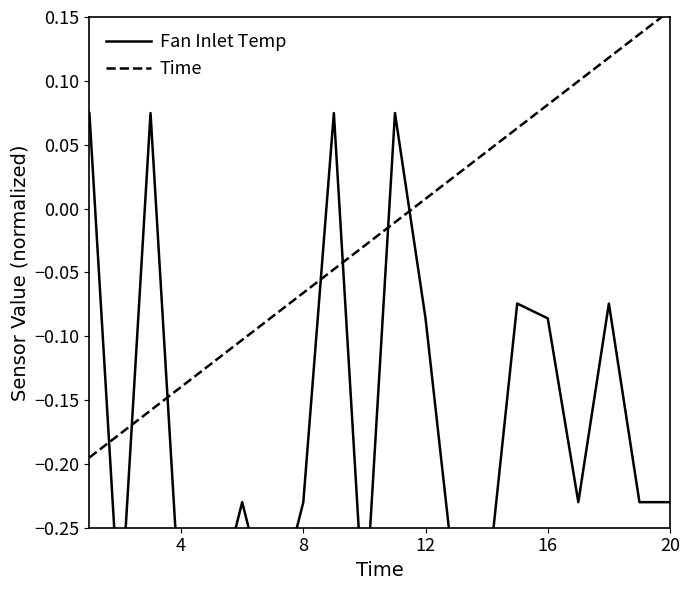

What are all the series names shown in the legend?

Fan Inlet Temp, Time